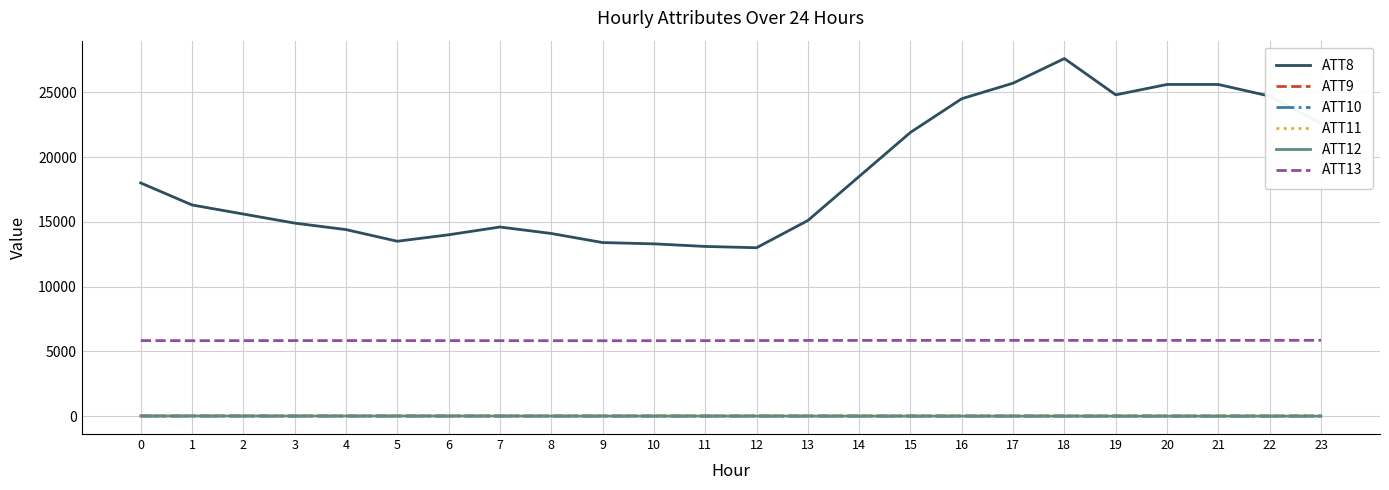

Which series ends up on top after the final intersection of ATT9 and ATT11?

ATT9